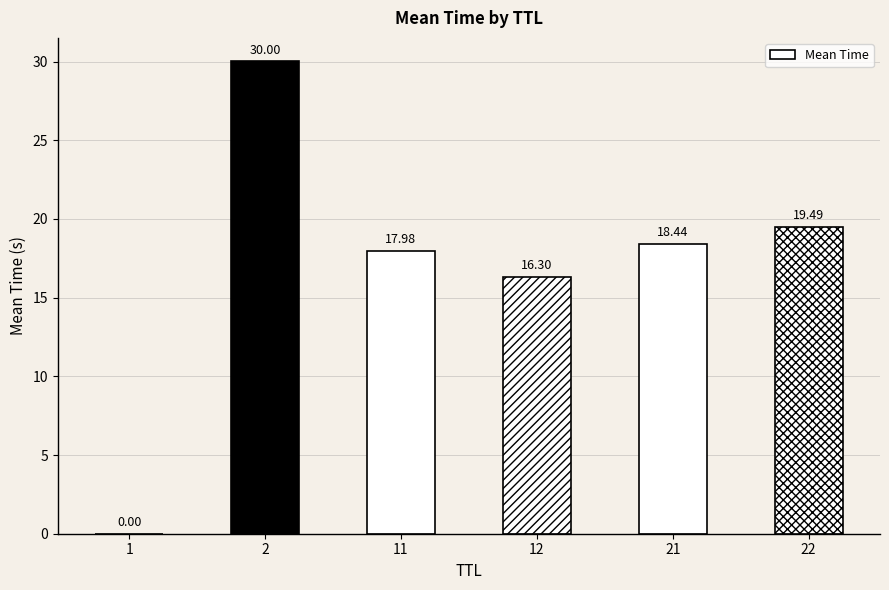

What is the change in value from 2 to 22?

-10.5